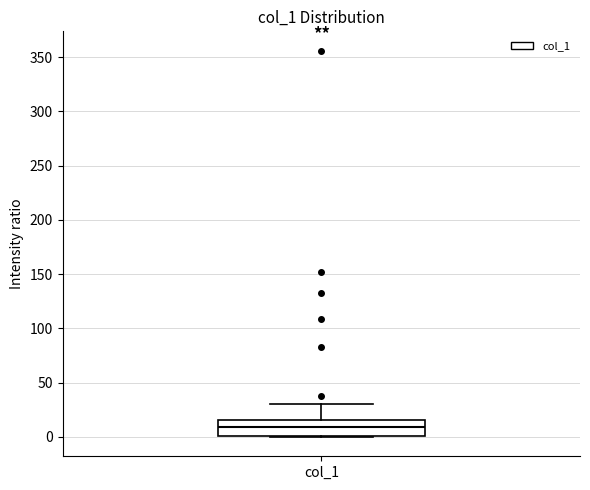

Read this box plot against the y-axis: the position of the median line, the range covered by the box, and the ends of both whiskers. The values are not printed on the chart, so give them approximately, as read against the axis.

median 10, box 0 to 15, whiskers 0 to 30